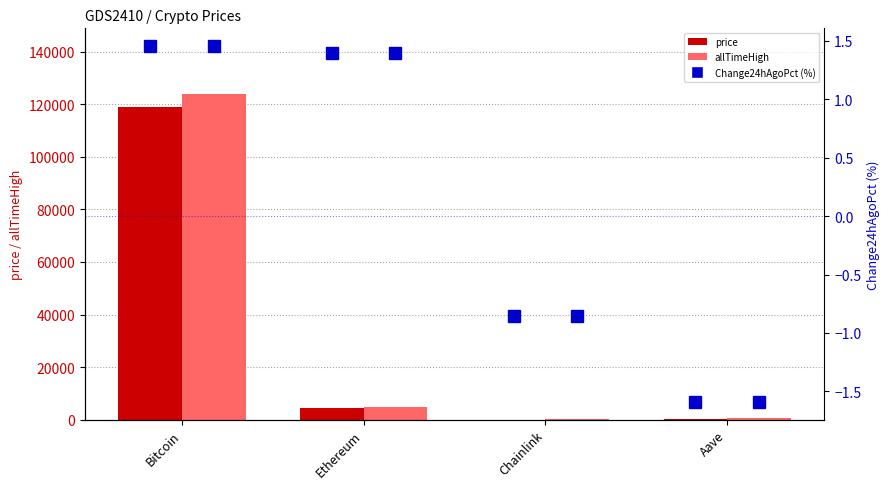

Reading right to left, list all the values displayed in this chart.

price: 281.8	22.2	4391.9	119099.0
allTimeHigh: 661.7	52.7	4946.1	124128.0
Change24hAgoPct (%): -1.6	-0.9	1.4	1.5